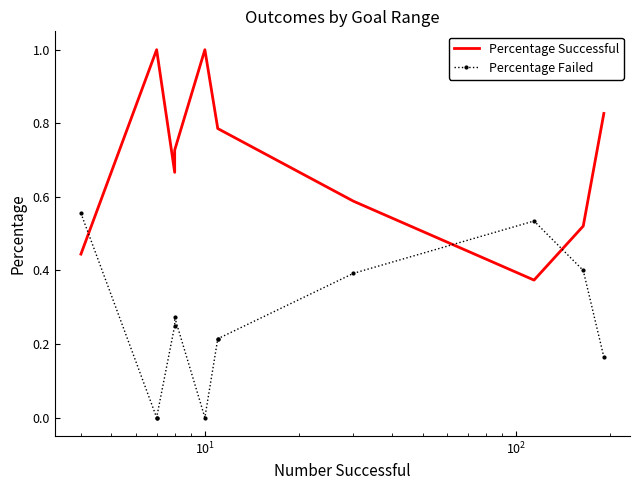

What are all the series names shown in the legend?

Percentage Successful, Percentage Failed